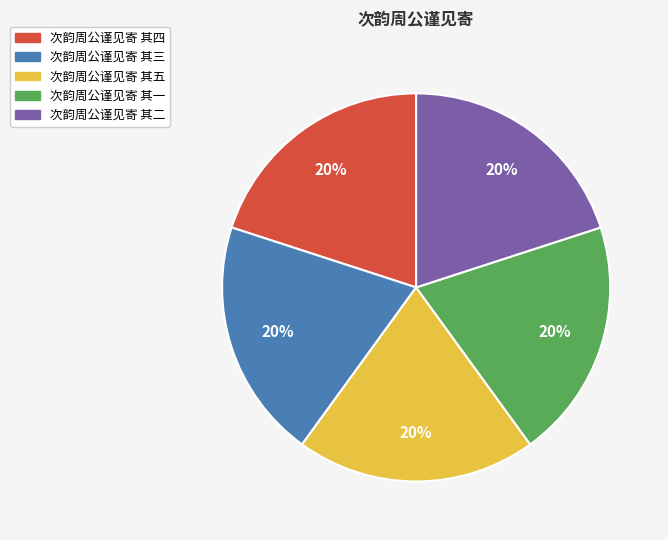

True or false: 次韵周公谨见寄 其四 accounts for 20% of the total.

True